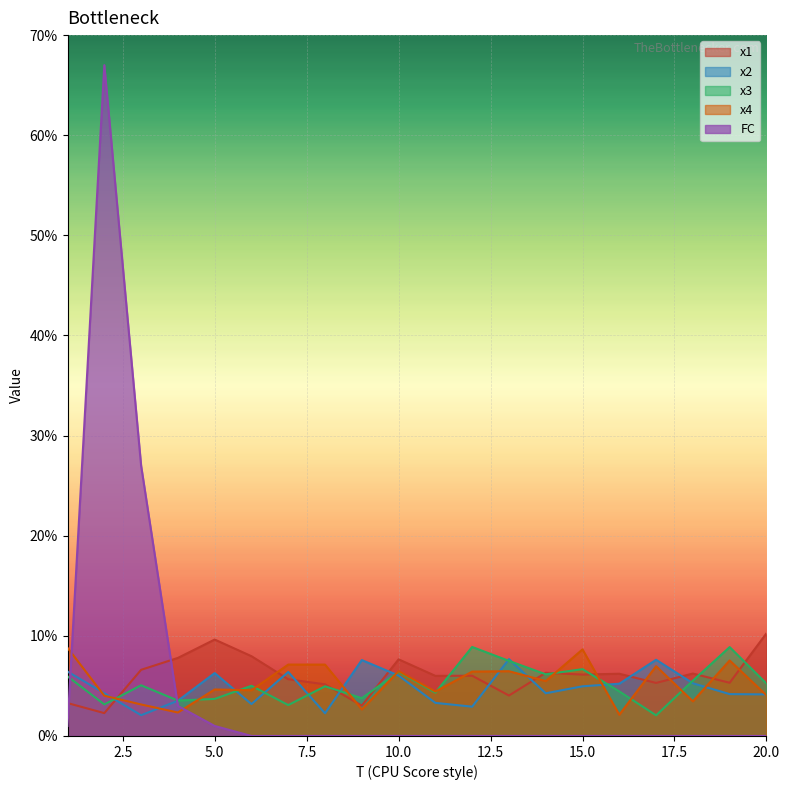

Which series changed the most between 4 and 19?

x3